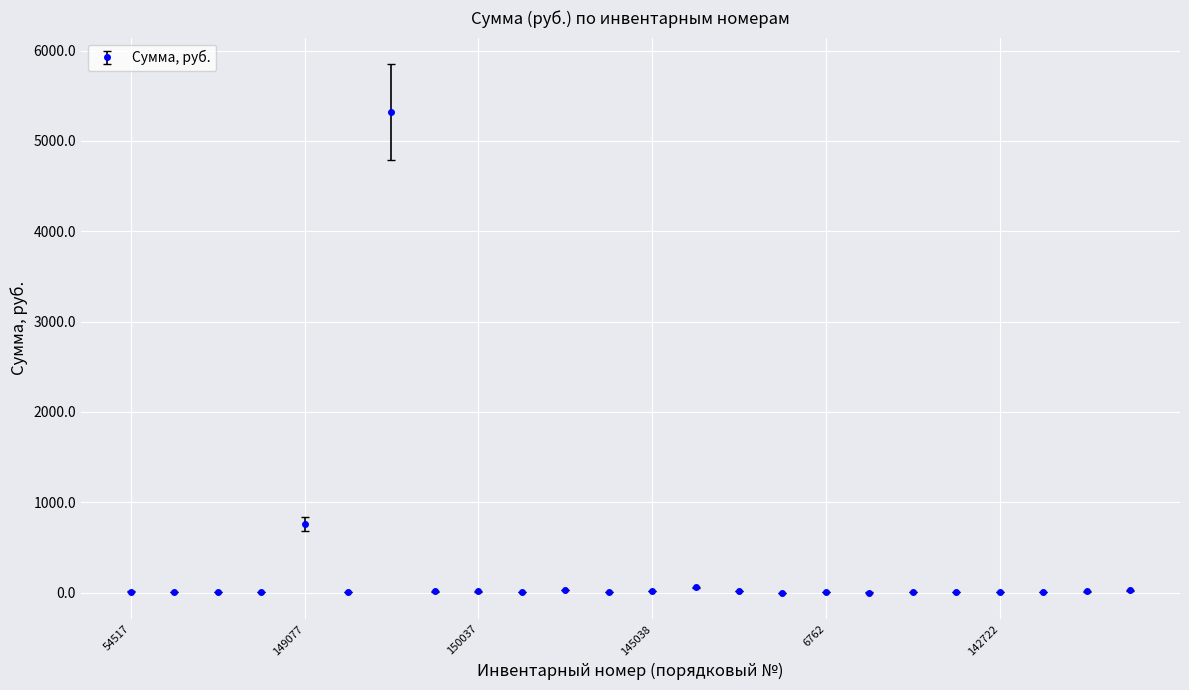

Count the number of values greater than 7.

13